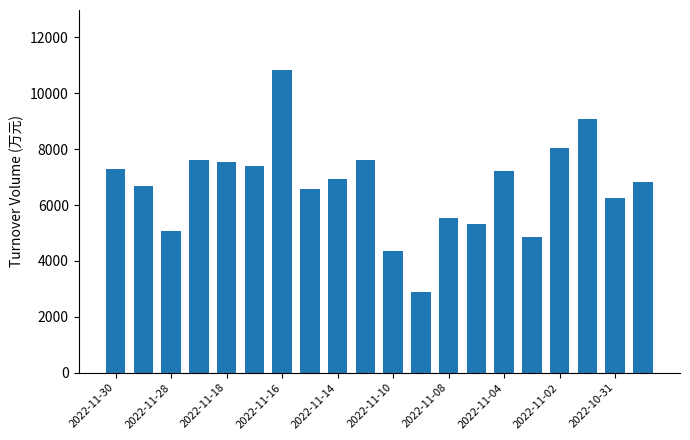

What is the minimum value shown in the chart?

2893